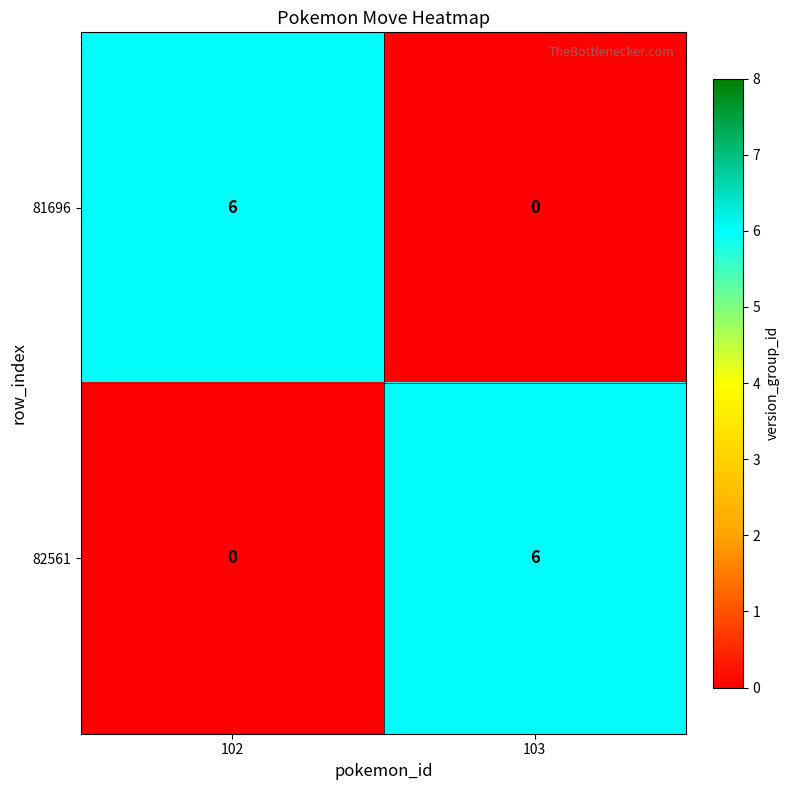

What is the difference between the maximum and minimum values in the 81696 series?

6